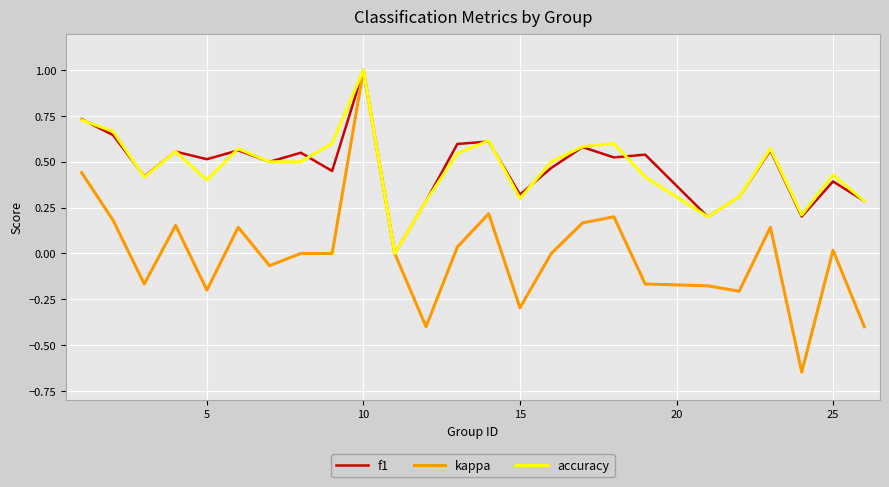

How many series are shown in this chart?

3